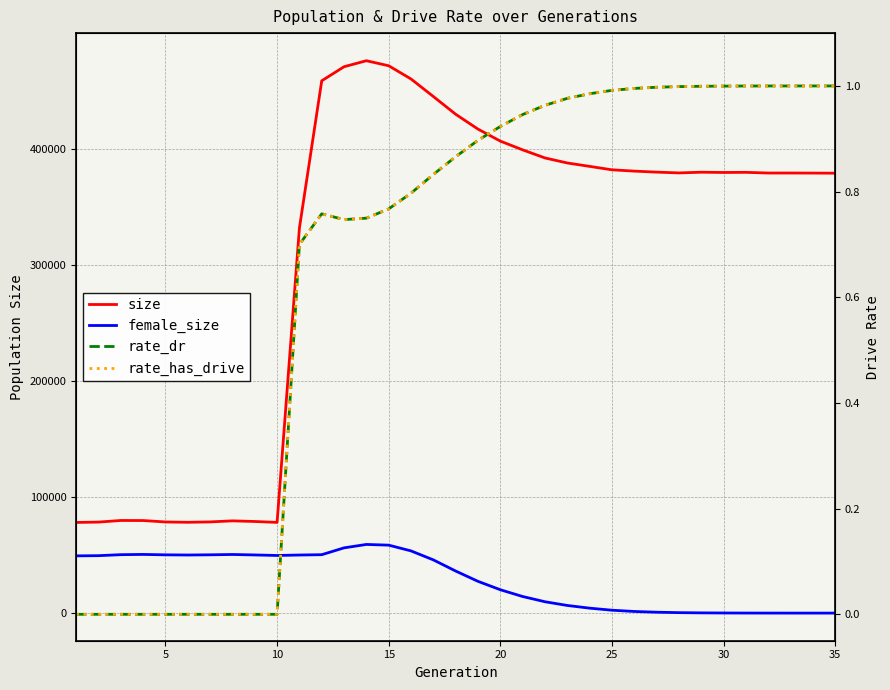

Which series has the largest total across all categories?

size